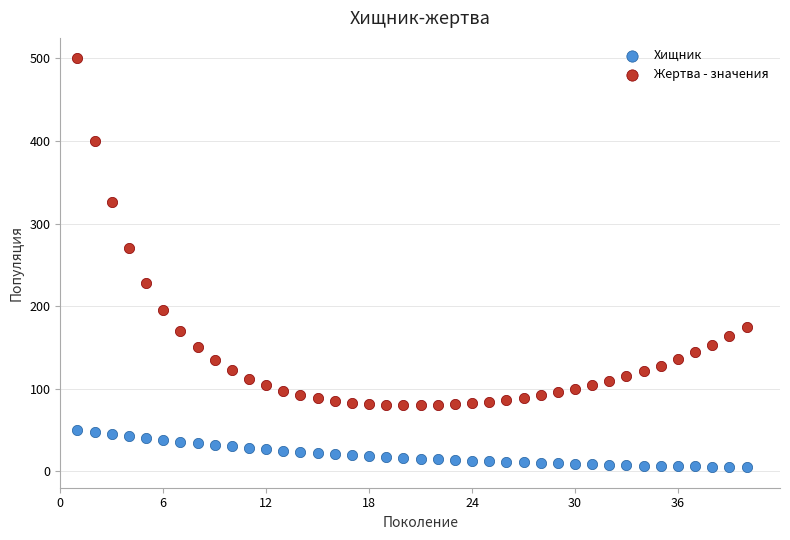

Across all series, what Y value is closest to 252?

270.3